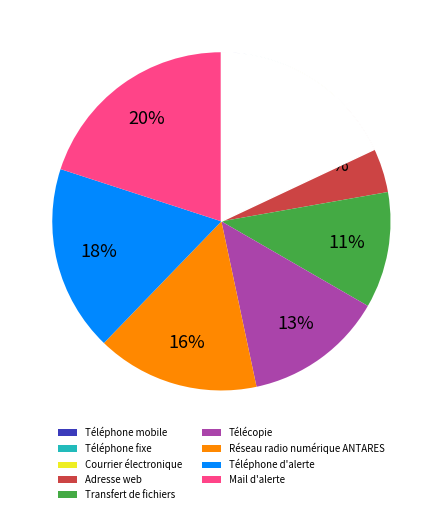

True or false: Transfert de fichiers accounts for 11% of the total.

True